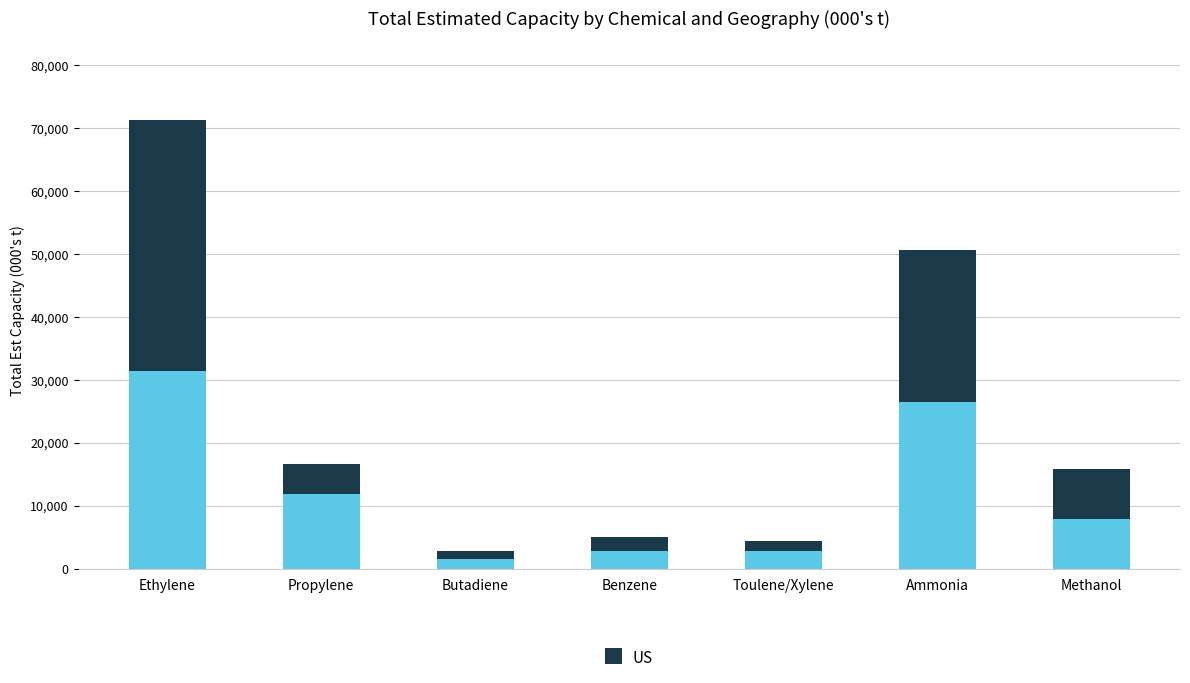

How many data points does each series have?

7